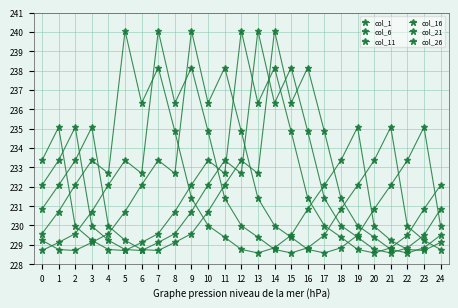

In col_11, how many points are lower than both neighbors (excluding endpoints)?

4